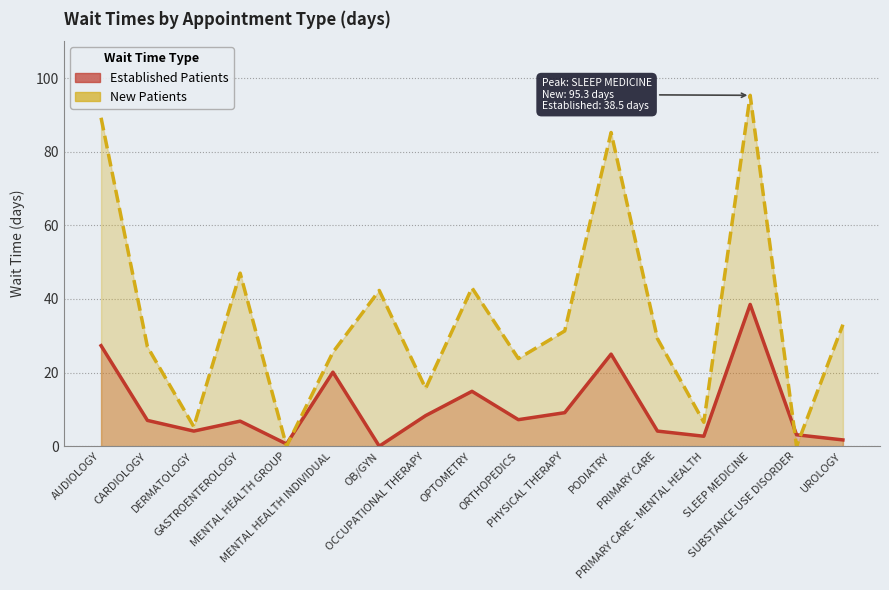

True or false: NewPatients has more than 0 interior local peaks.

True